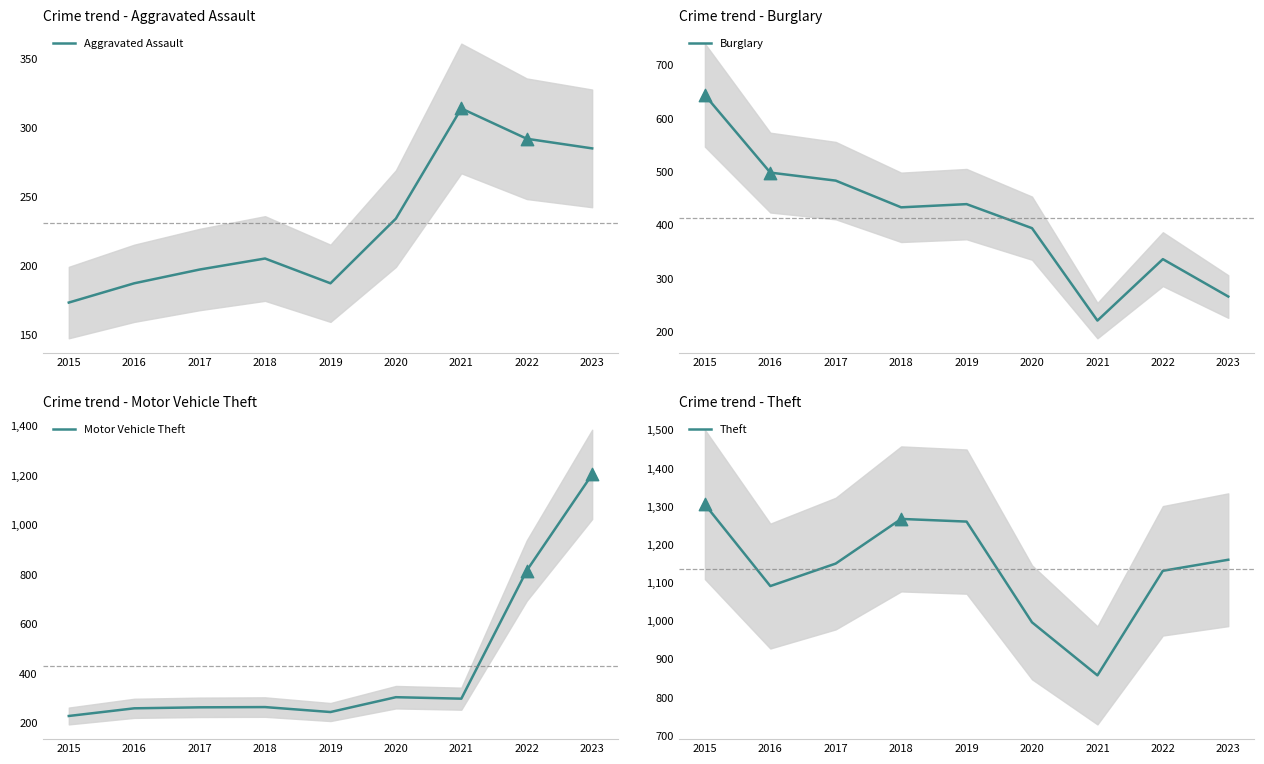

What are all the series names shown in the legend?

Aggravated Assault, Burglary, Motor Vehicle Theft, Theft